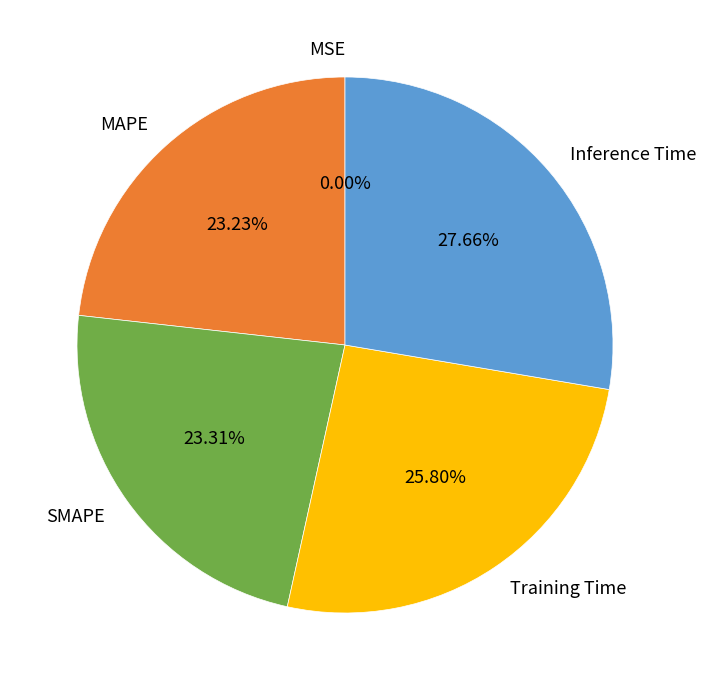

Is there a majority slice in this chart?

No